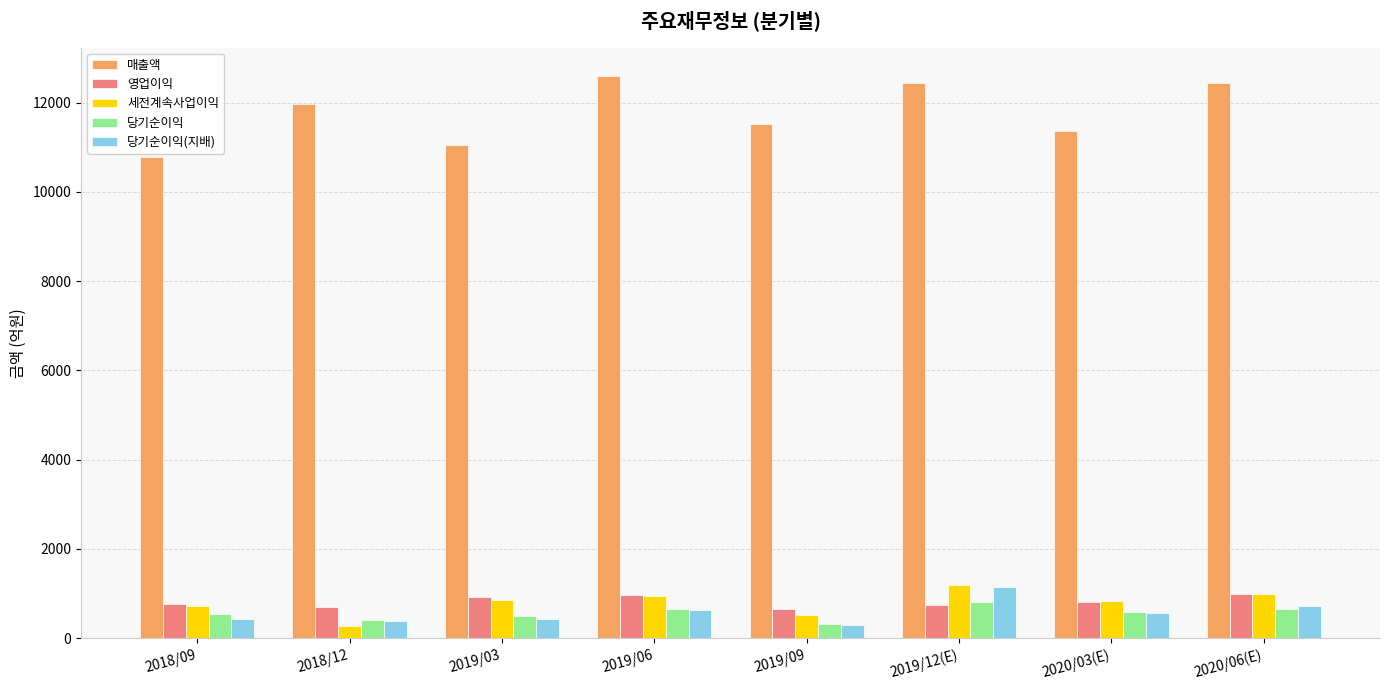

At which label does 매출액 reach its peak?

2019/06